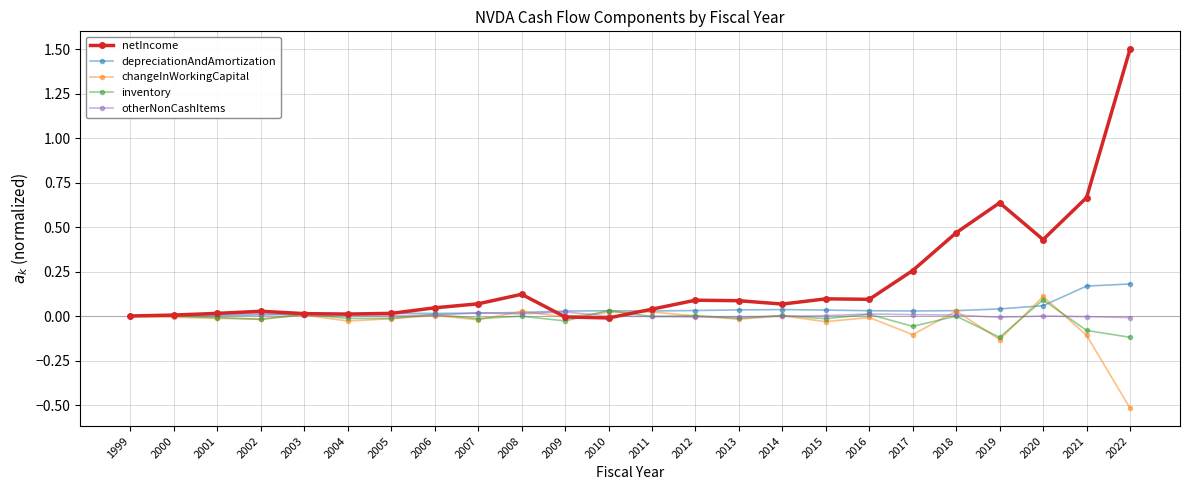

Does the chart have visible grid lines?

Yes